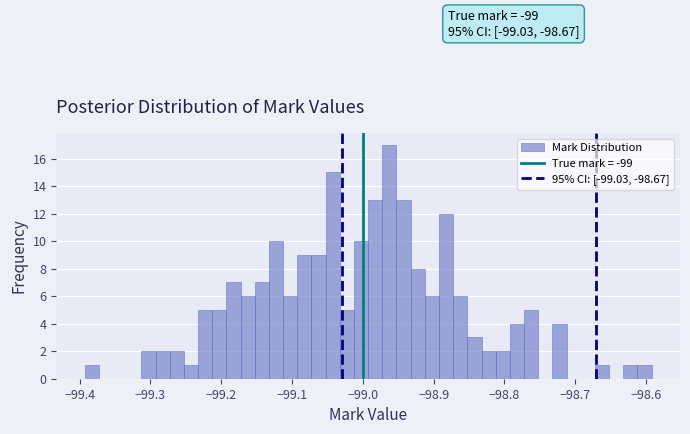

Read against the x-axis, roughly where is the centre of the tallest bar?

-98.96